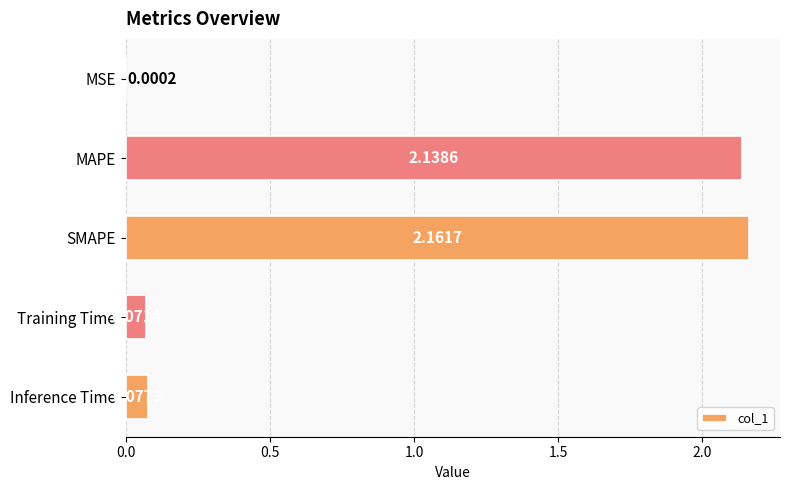

Are the bars horizontal?

Yes